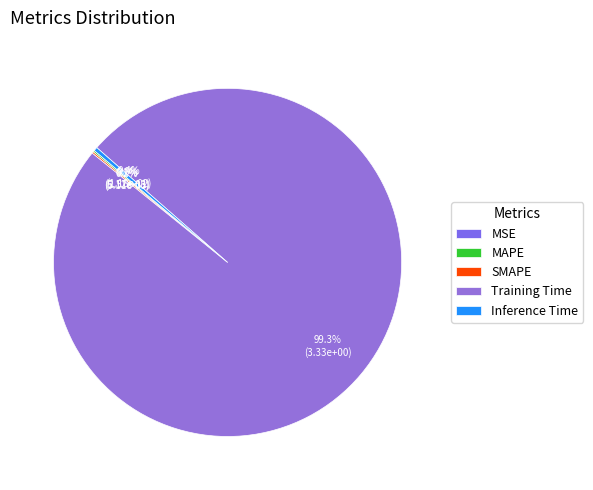

To the nearest percent, what percentage of the pie is Training Time?

99%